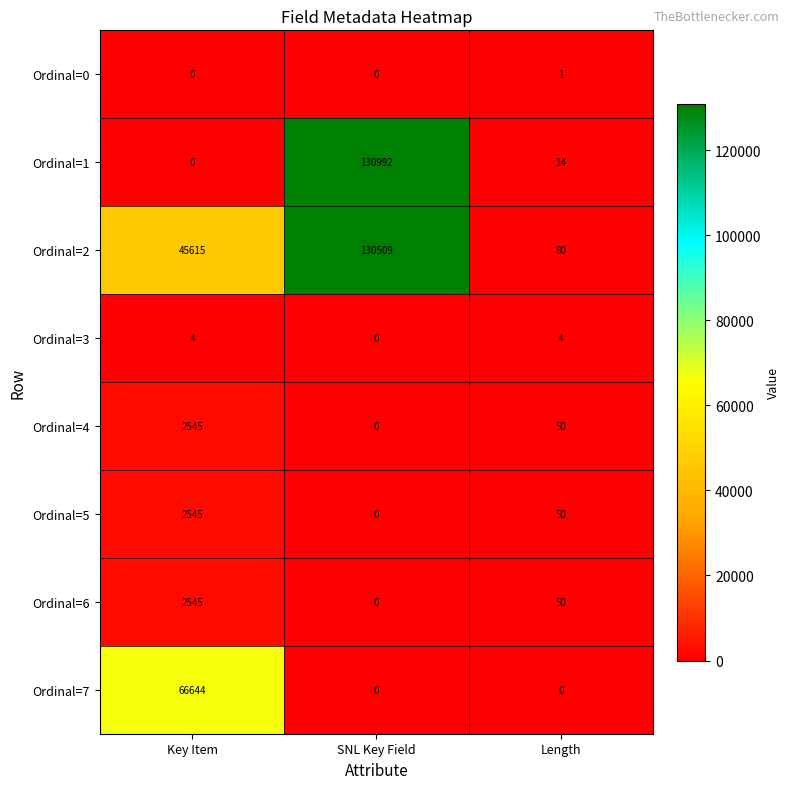

At how many categories does at least one series exceed 90807?

1